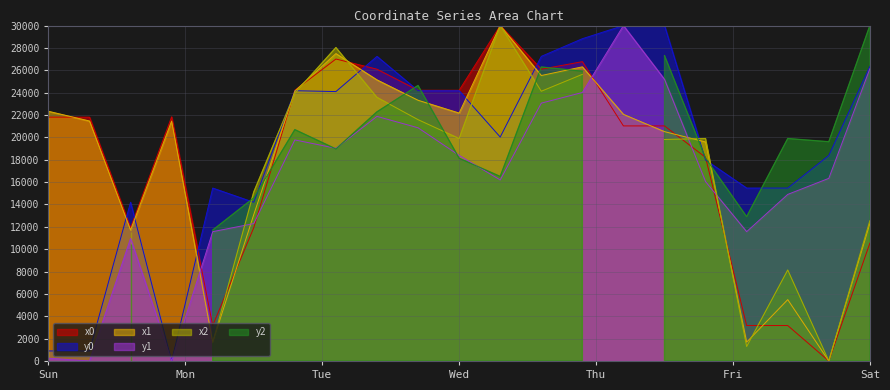

At how many categories does at least one series exceed 16999?

16